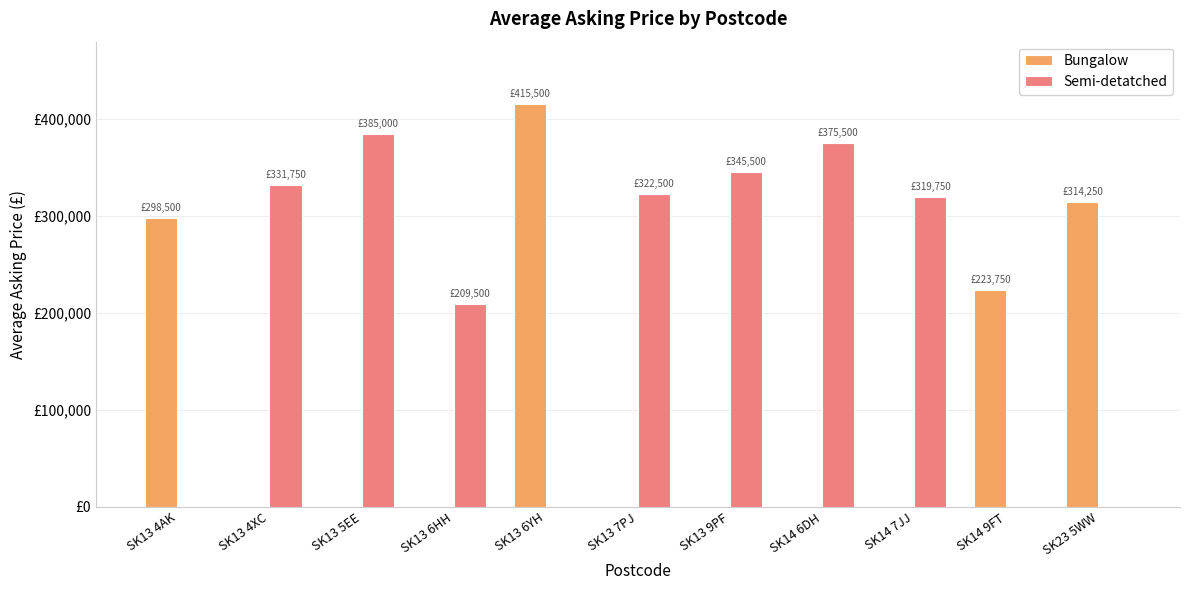

At which label is Bungalow closest to 207750?

SK14 9FT